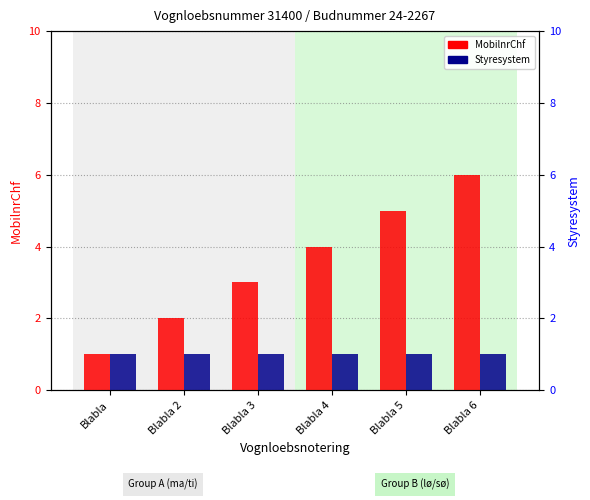

At which category does the chart reach its peak across all series?

Blabla 6